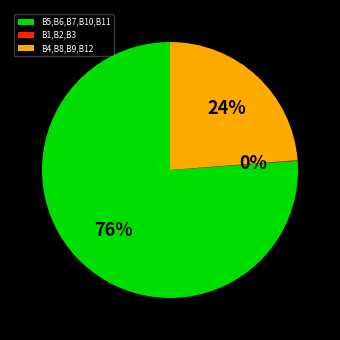

Which category has the biggest portion of the pie?

B5,B6,B7,B10,B11